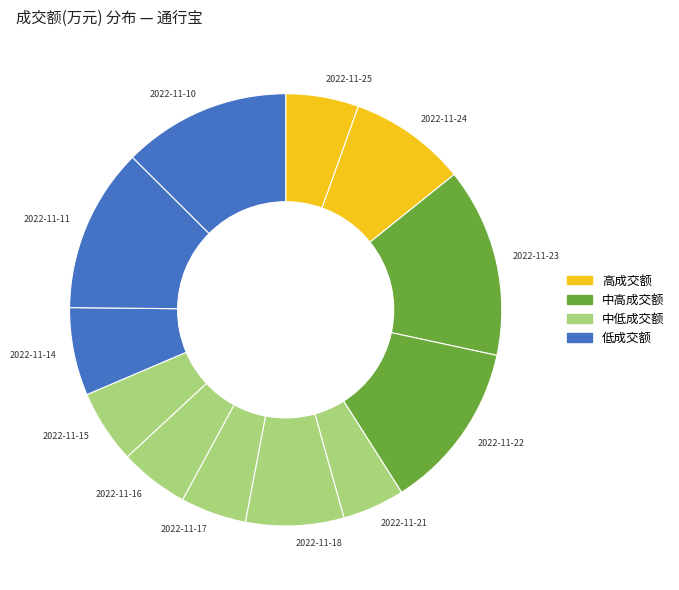

Combined, do 2022-11-11 and 2022-11-16 account for over 50%?

No